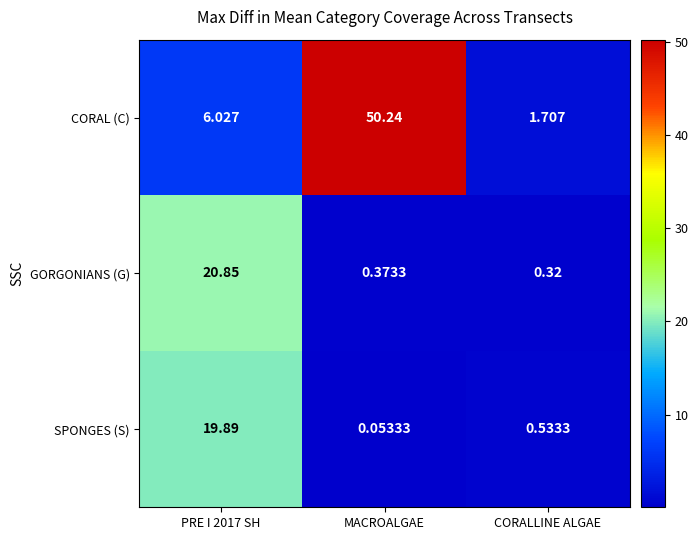

Where is GORGONIANS (G) nearest to the value 10?

MACROALGAE